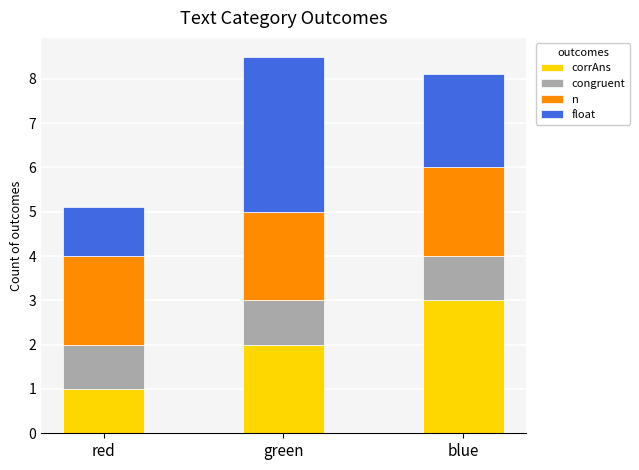

Are the bars horizontal?

No